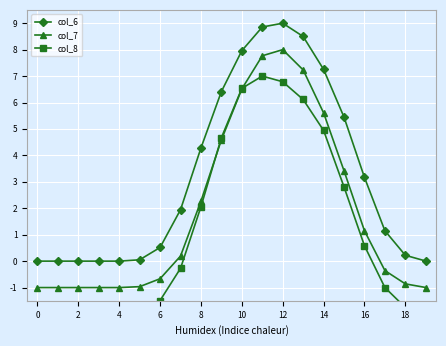

True or false: col_6 and col_7 intersect in this chart.

False